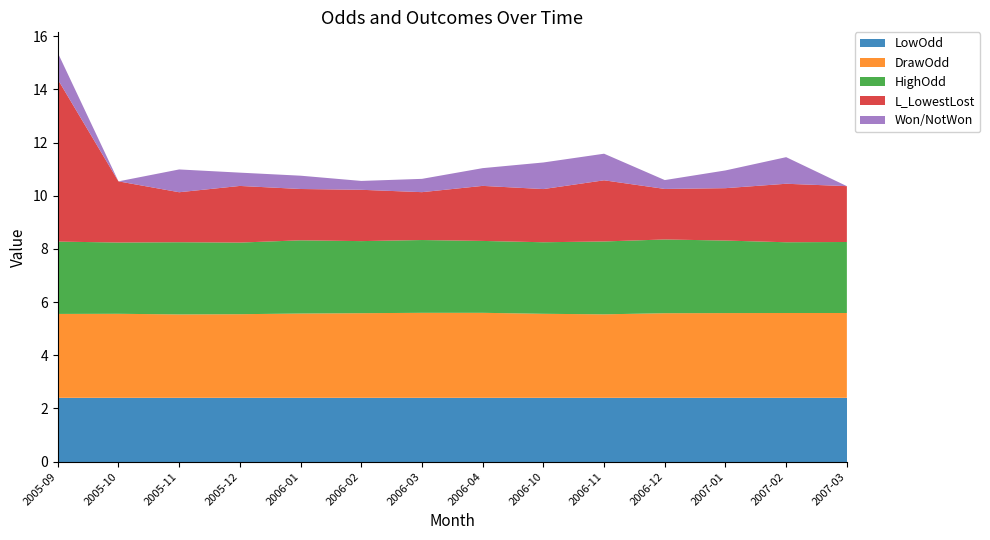

Reading left to right, list all the values displayed in this chart.

LowOdd: 2005-09=2.4	2005-10=2.4	2005-11=2.4	2005-12=2.4	2006-01=2.4	2006-02=2.4	2006-03=2.4	2006-04=2.4	2006-10=2.4	2006-11=2.4	2006-12=2.4	2007-01=2.4	2007-02=2.4	2007-03=2.4
DrawOdd: 2005-09=3.2	2005-10=3.2	2005-11=3.1	2005-12=3.1	2006-01=3.2	2006-02=3.2	2006-03=3.2	2006-04=3.2	2006-10=3.2	2006-11=3.1	2006-12=3.2	2007-01=3.2	2007-02=3.2	2007-03=3.2
HighOdd: 2005-09=2.7	2005-10=2.7	2005-11=2.7	2005-12=2.7	2006-01=2.8	2006-02=2.7	2006-03=2.7	2006-04=2.7	2006-10=2.7	2006-11=2.7	2006-12=2.8	2007-01=2.7	2007-02=2.7	2007-03=2.7
L_LowestLost: 2005-09=6.1	2005-10=2.3	2005-11=1.9	2005-12=2.1	2006-01=1.9	2006-02=1.9	2006-03=1.8	2006-04=2.1	2006-10=2.0	2006-11=2.3	2006-12=1.9	2007-01=2.0	2007-02=2.2	2007-03=2.1
Won/NotWon: 2005-09=1.0	2005-10=0.0	2005-11=0.9	2005-12=0.5	2006-01=0.5	2006-02=0.3	2006-03=0.5	2006-04=0.7	2006-10=1.0	2006-11=1.0	2006-12=0.3	2007-01=0.7	2007-02=1.0	2007-03=0.0